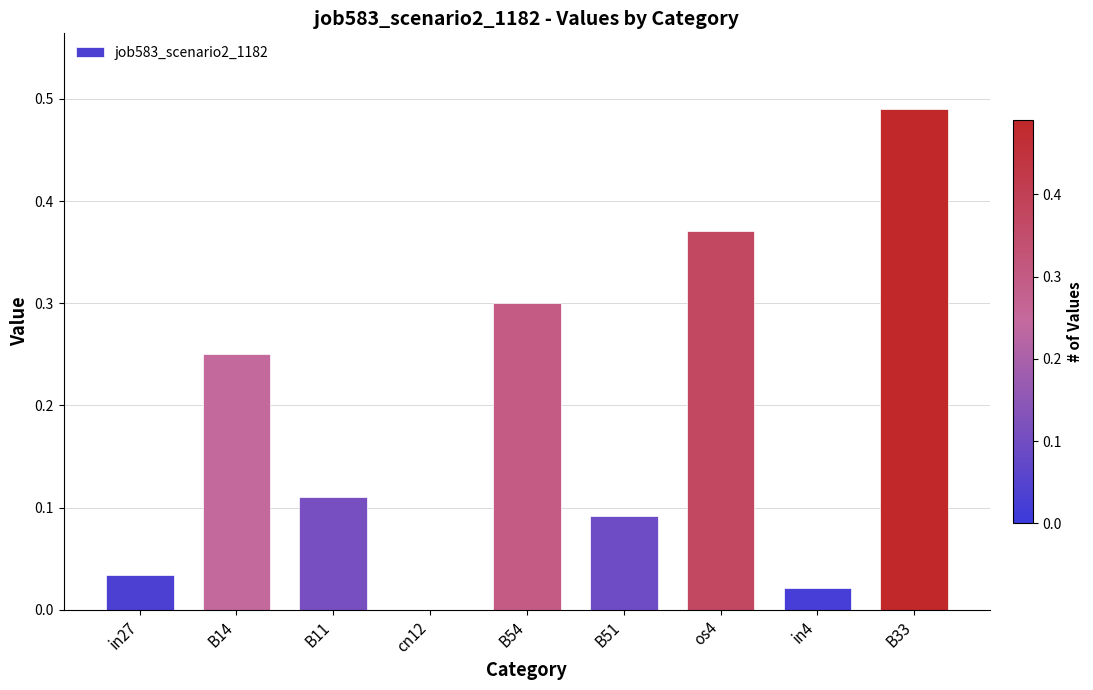

How many data points are above 0?

8